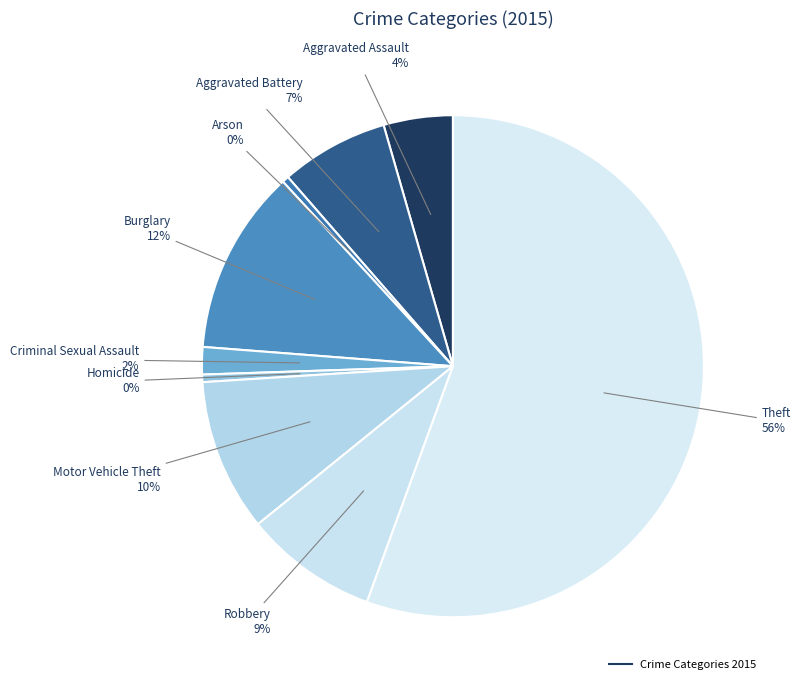

Does any single category account for the majority?

Yes